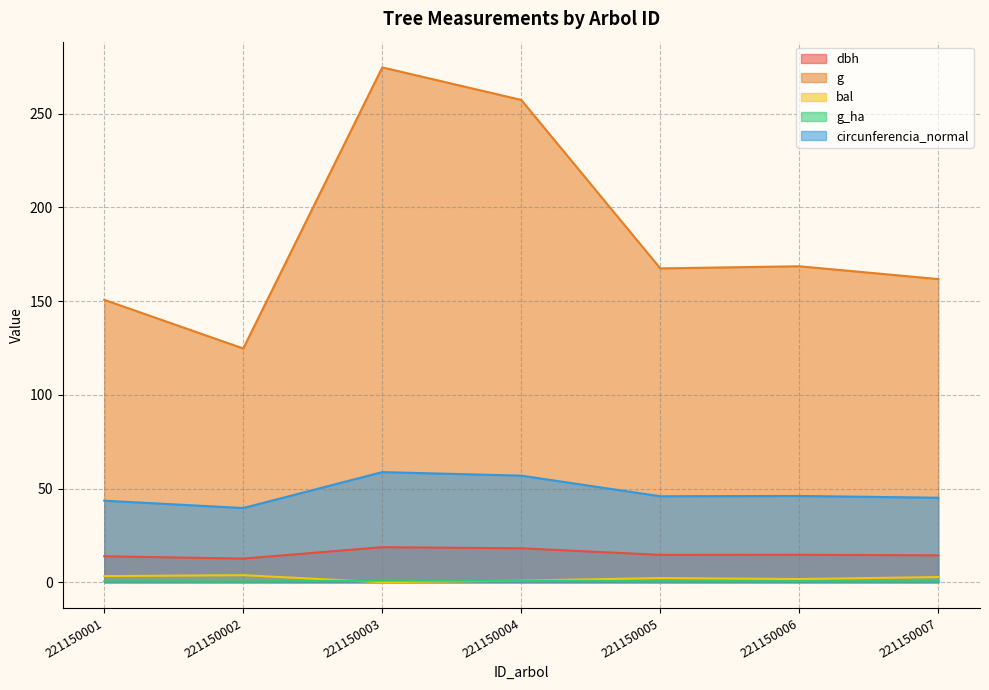

What is the lowest value of the circunferencia_normal series?

39.6